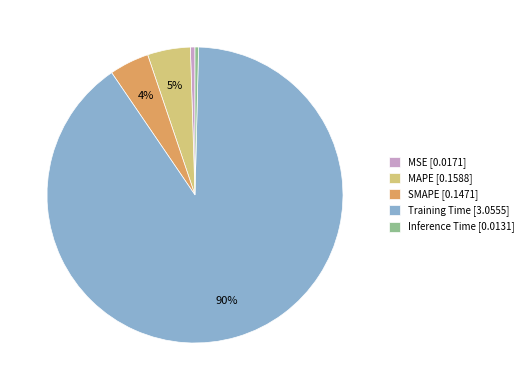

To the nearest percent, what portion does MAPE [0.1588] represent?

5%